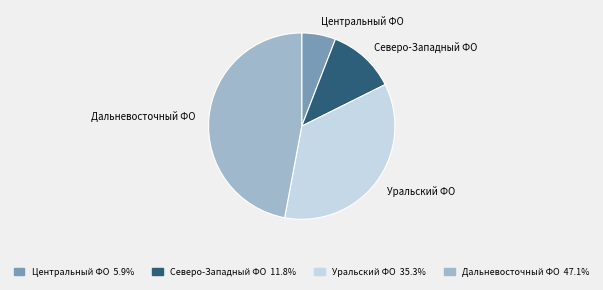

Is the sum of Уральский ФО and Дальневосточный ФО greater than half?

Yes